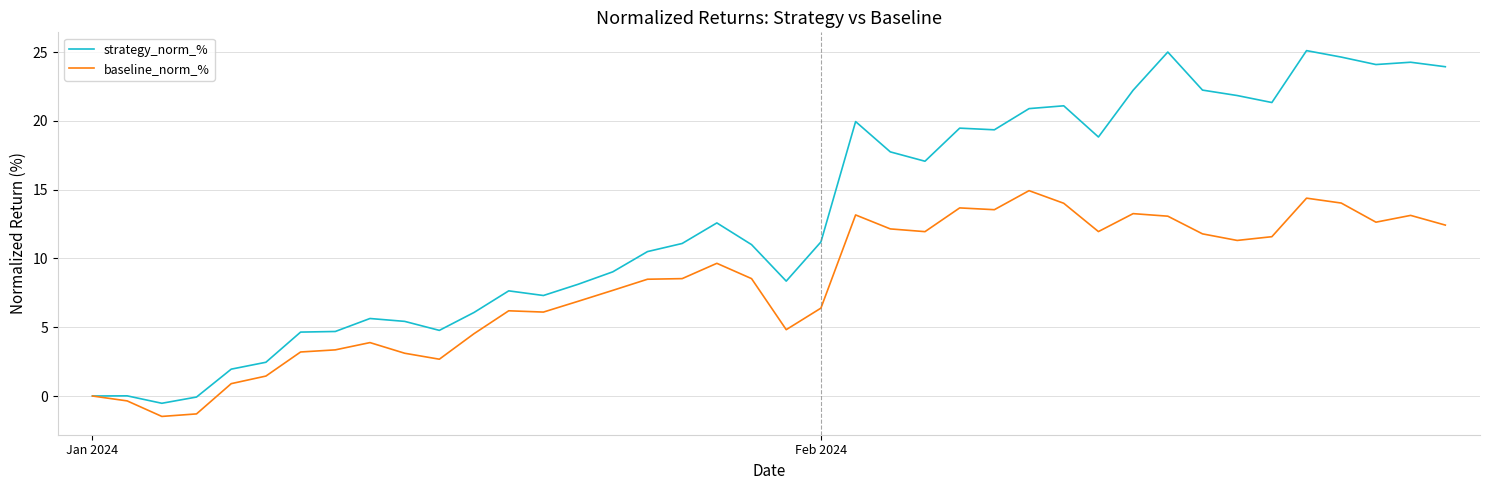

Rank the series by their average value, from highest to lowest.

strategy_norm_%, baseline_norm_%